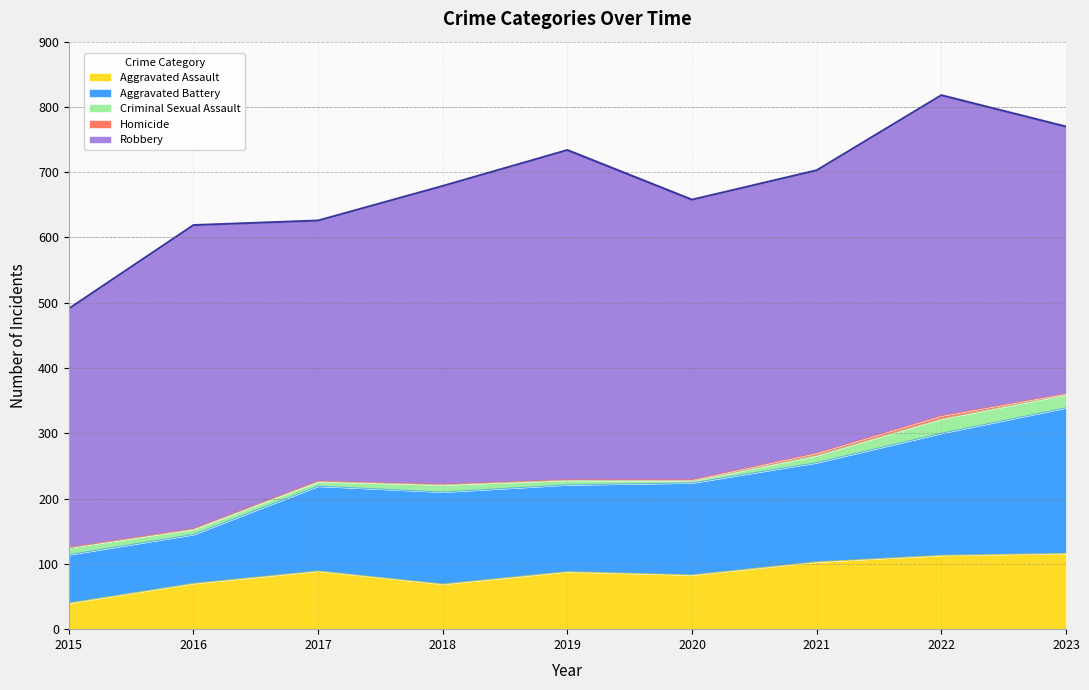

True or false: Aggravated Assault has a value of 25 at 2021.

False